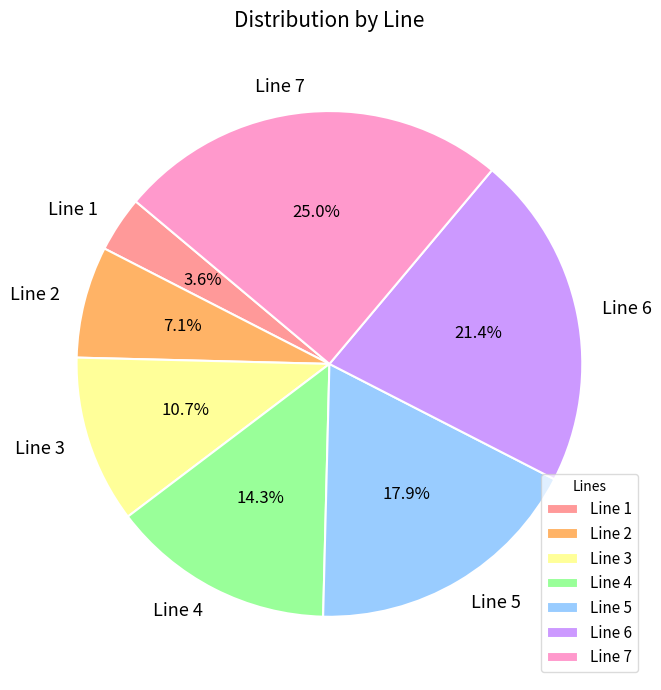

To the nearest percent, what portion does Line 6 represent?

21%